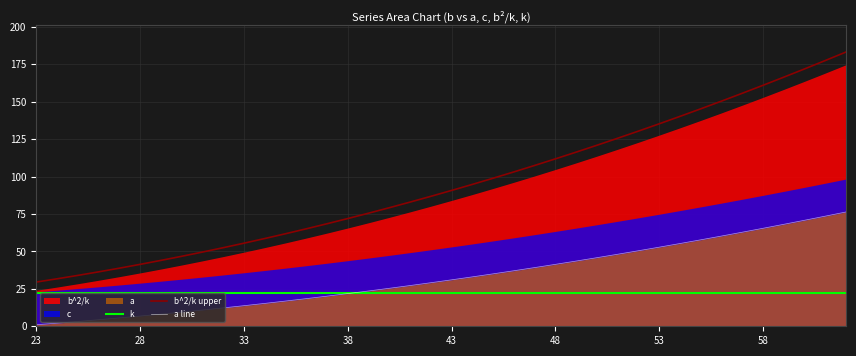

What is the value of the k point at the 22nd from the left?

22.0